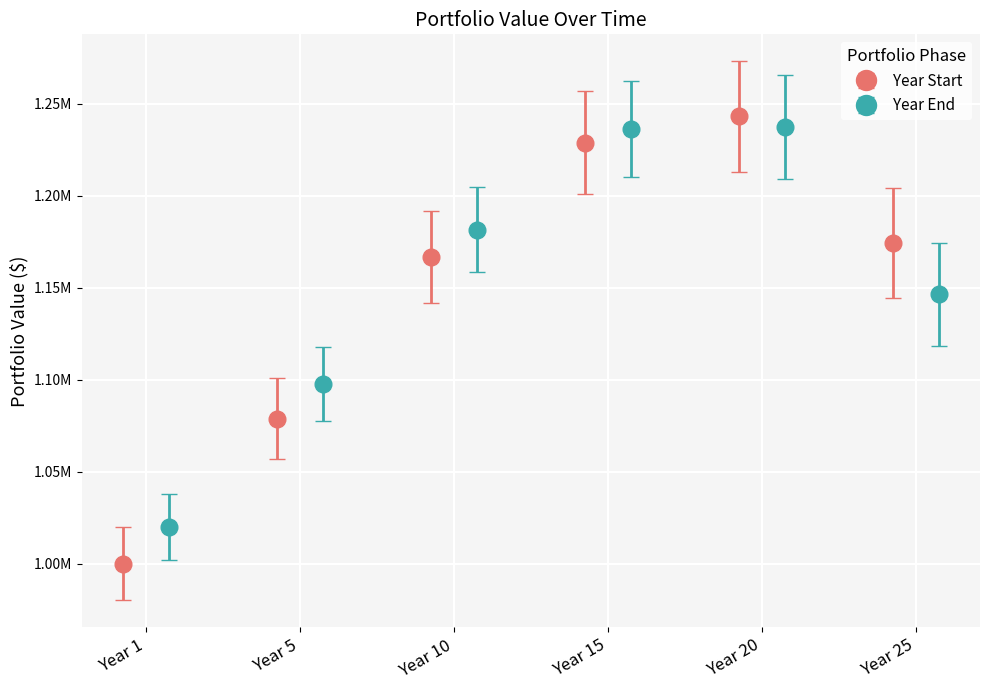

At Year 10, list the series in order from smallest to largest.

Year Start, Year End